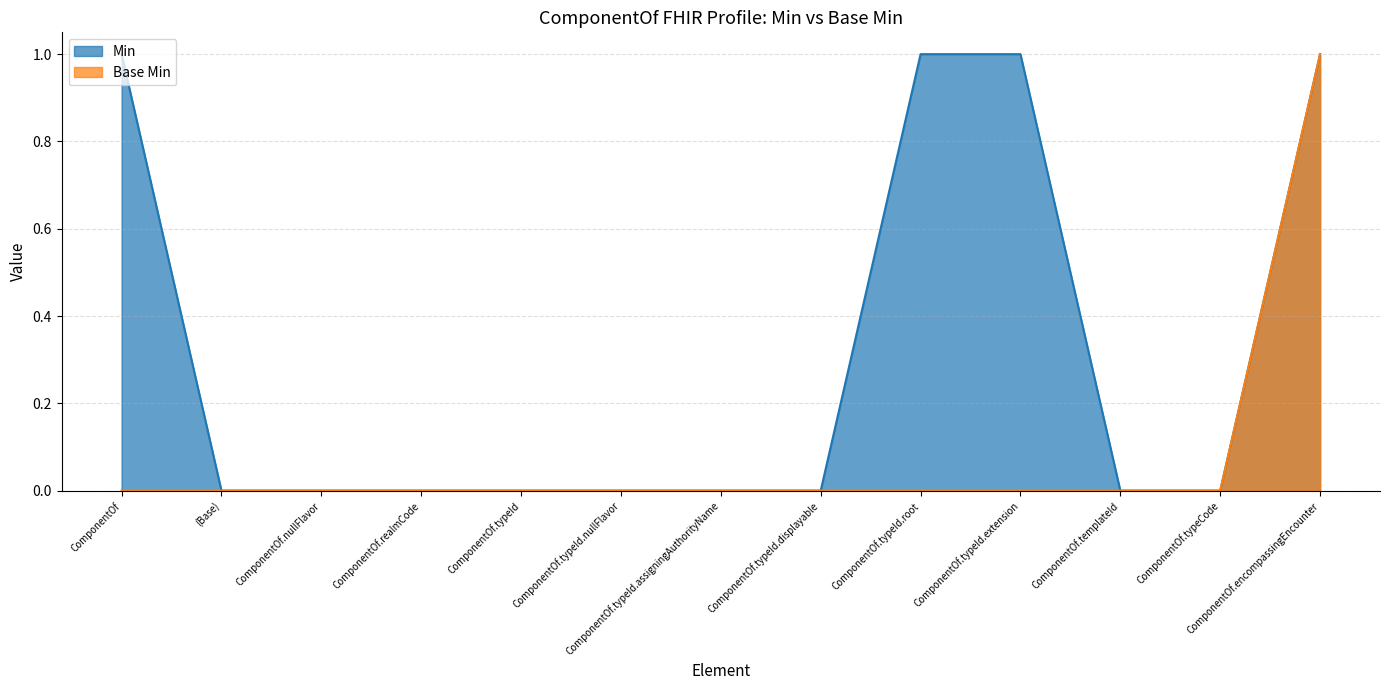

At which category is the sum across all series the highest?

ComponentOf.encompassingEncounter